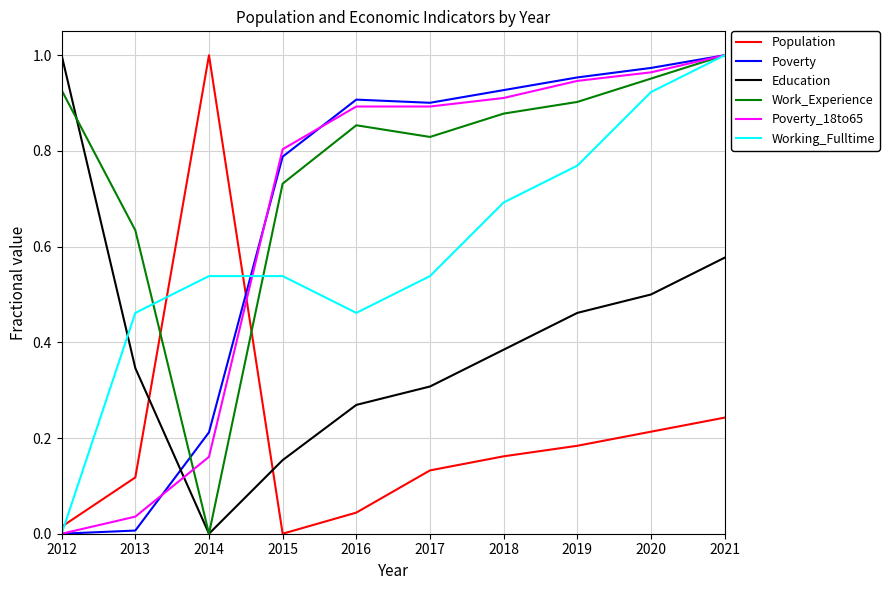

Where is the first local minimum for Education?

2014